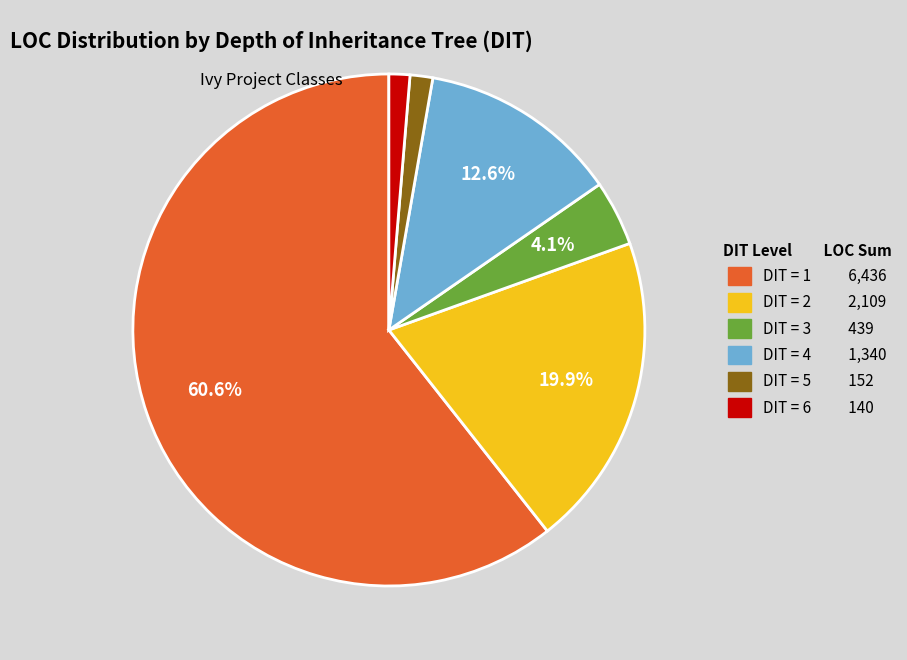

Is there any slice that represents more than half of the pie?

Yes